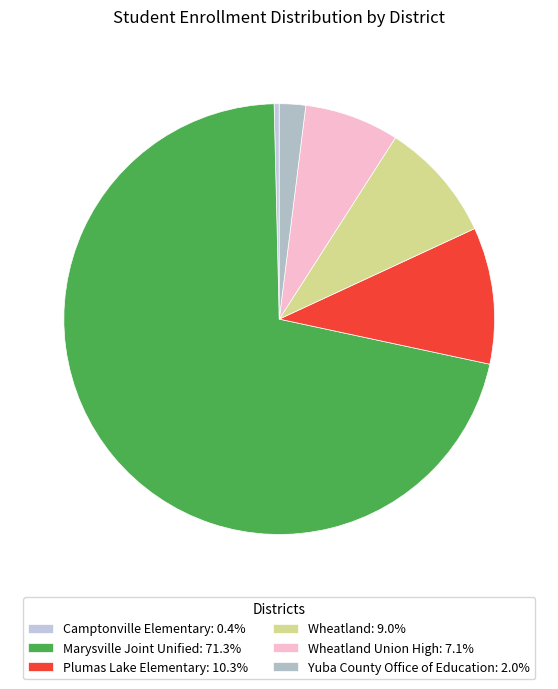

How many segments does this pie chart have?

6